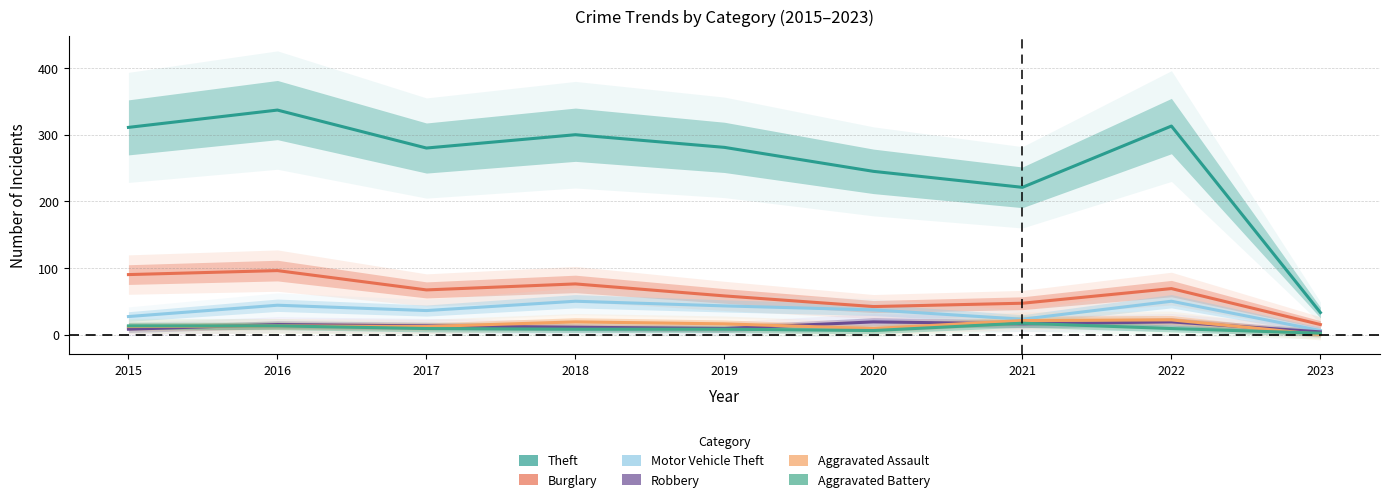

The Robbery series shows 20 at 2017. True or false?

False